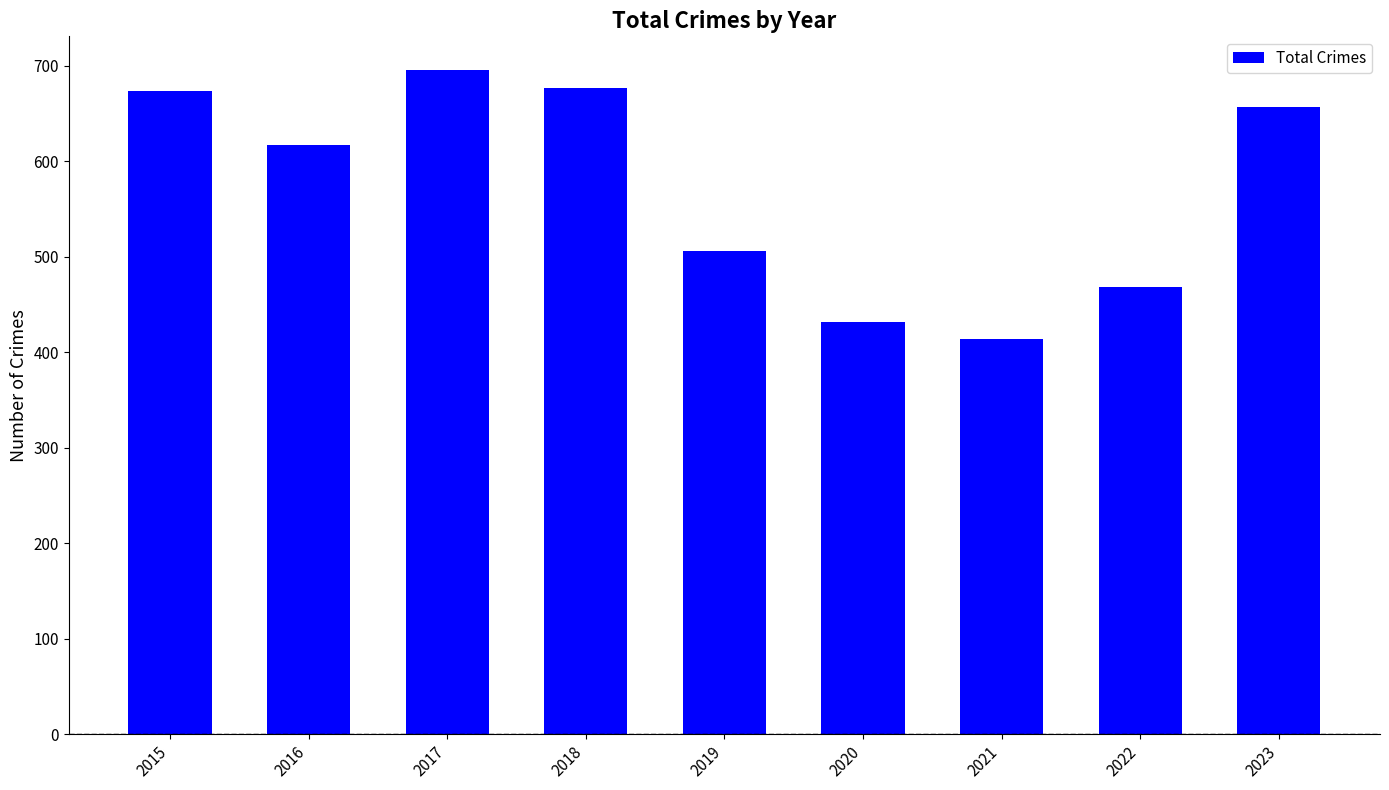

What is the change in value from 2016 to 2018?

+60